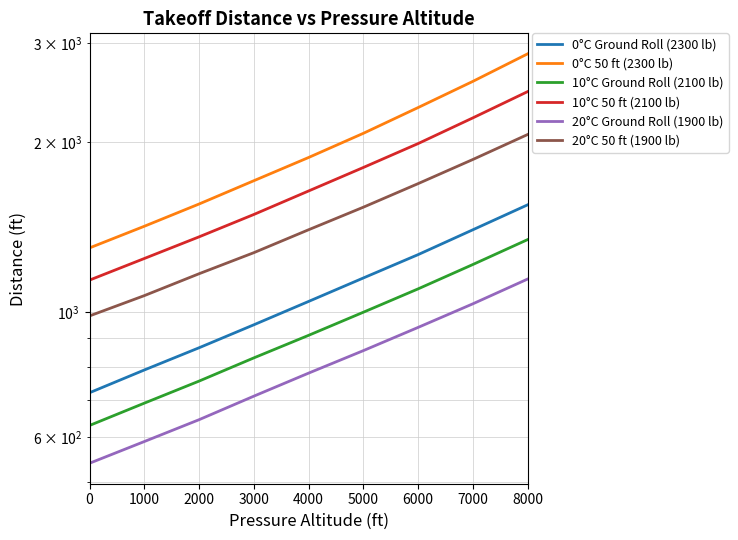

What is the minimum value shown in the chart?

540